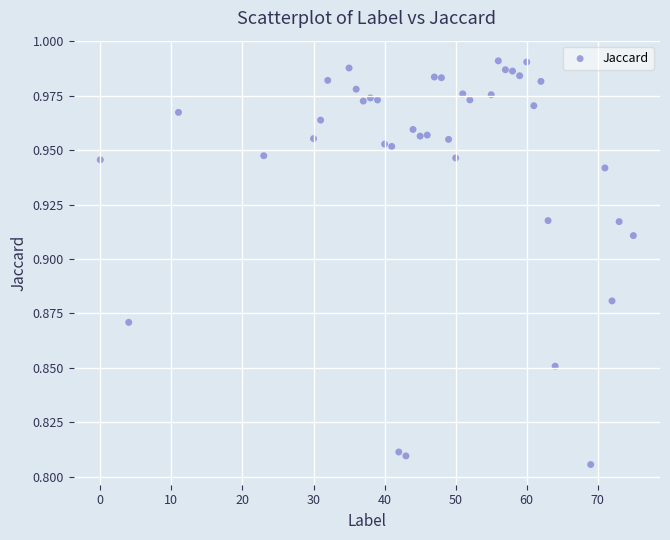

How many points are shown in the scatter plot?

40